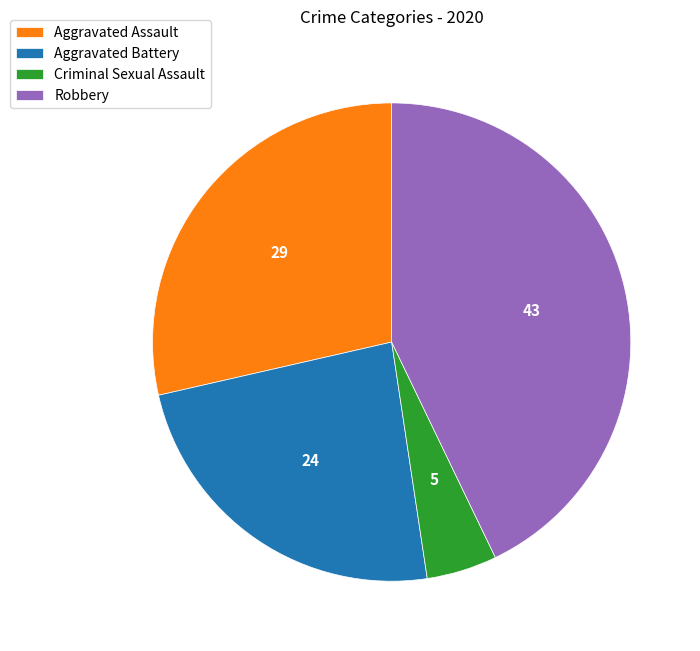

Does Robbery account for over 50% of the chart?

No